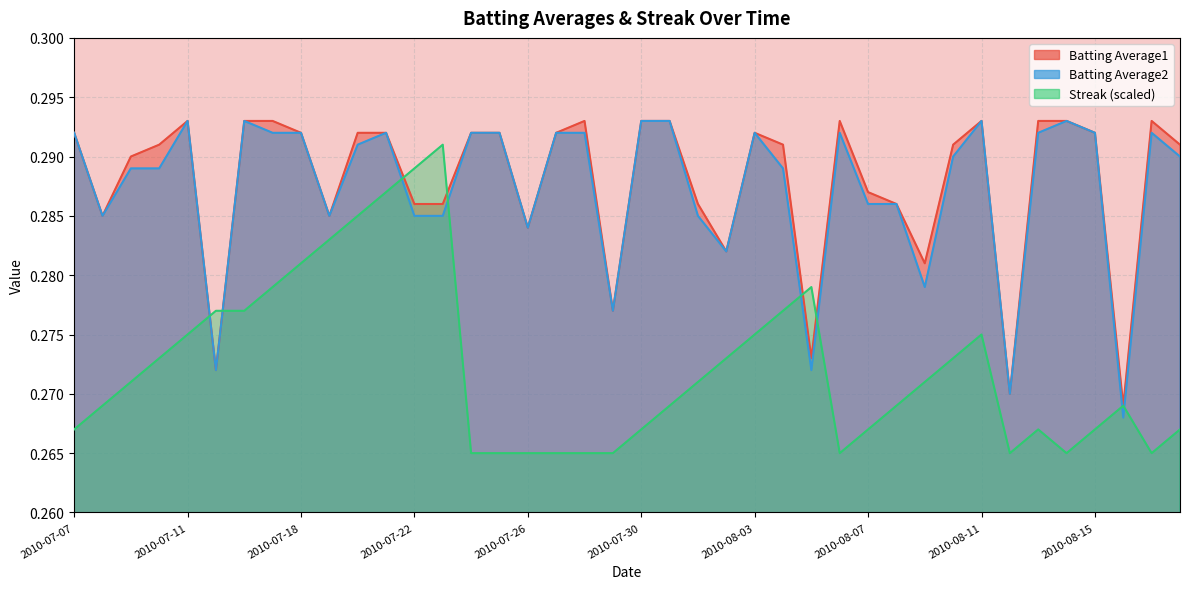

What value does the Batting Average1 series have at 2010-08-15?

0.3